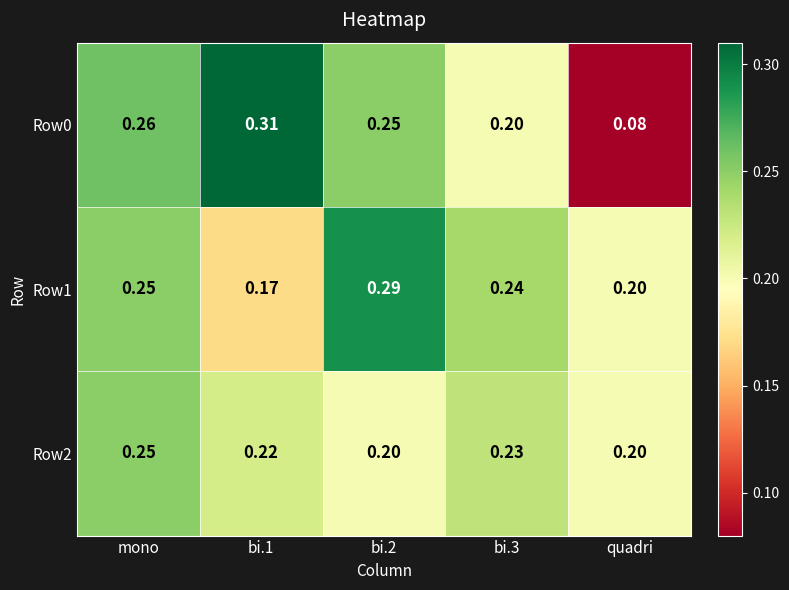

At which category is the sum across all series the highest?

mono